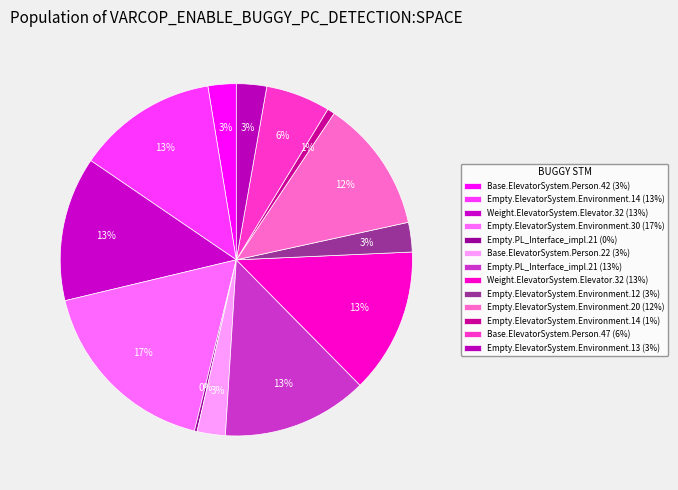

Rank the categories by value from lowest to highest.

Empty.PL_Interface_impl.21, Empty.ElevatorSystem.Environment.14, Base.ElevatorSystem.Person.42, Base.ElevatorSystem.Person.22, Empty.ElevatorSystem.Environment.12, Empty.ElevatorSystem.Environment.13, Base.ElevatorSystem.Person.47, Empty.ElevatorSystem.Environment.20, Empty.ElevatorSystem.Environment.14, Weight.ElevatorSystem.Elevator.32, Weight.ElevatorSystem.Elevator.32, Empty.PL_Interface_impl.21, Empty.ElevatorSystem.Environment.30